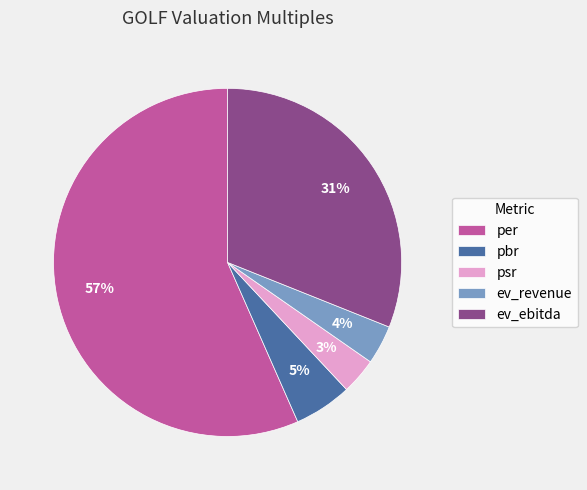

To the nearest percent, what is the average slice percentage?

20%